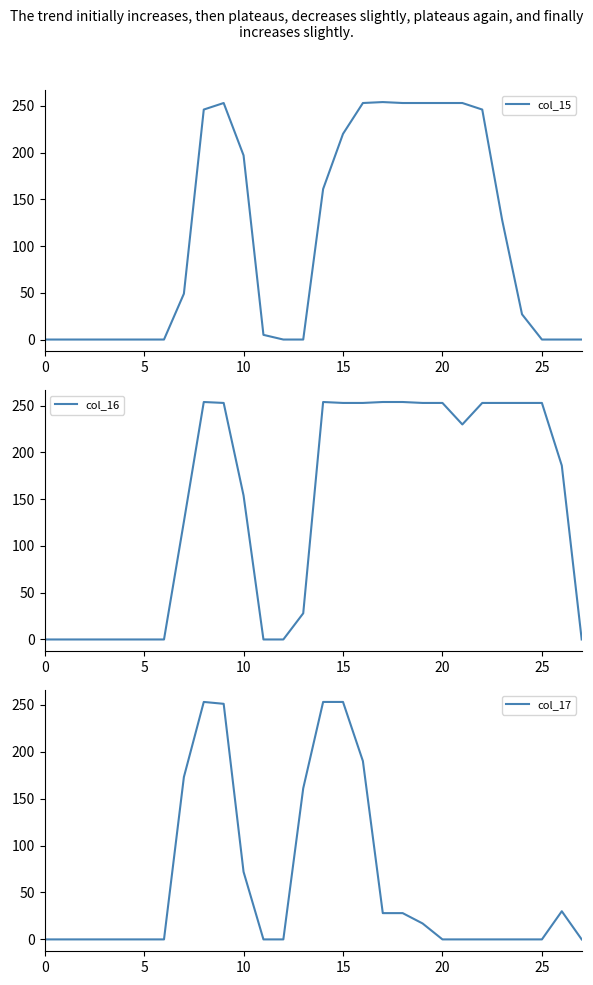

The col_17 series shows -88 at 21. True or false?

False